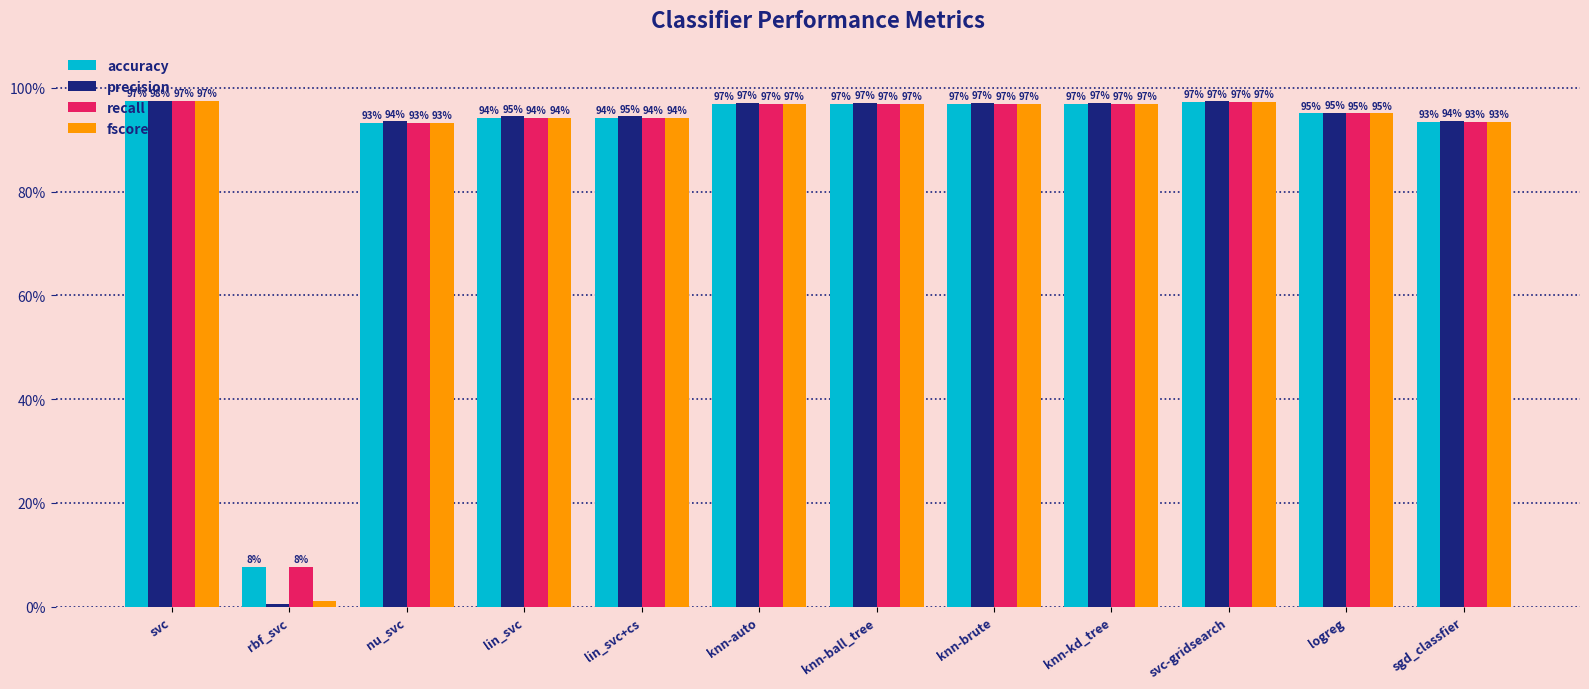

Which category has the highest value in the fscore series?

svc